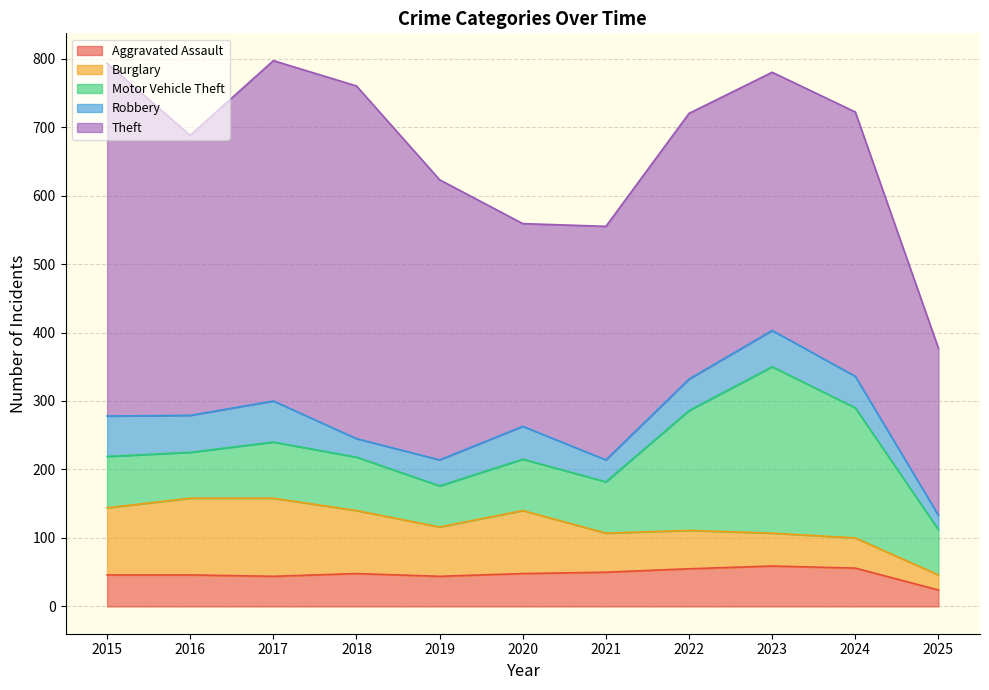

What is the maximum value for Aggravated Assault?

59